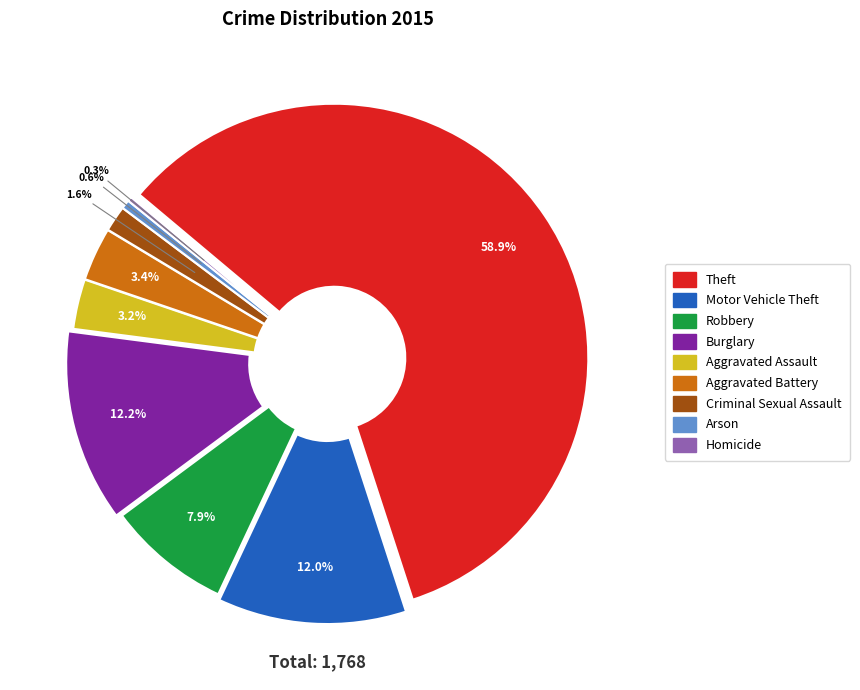

What is the largest slice in the pie chart?

Theft